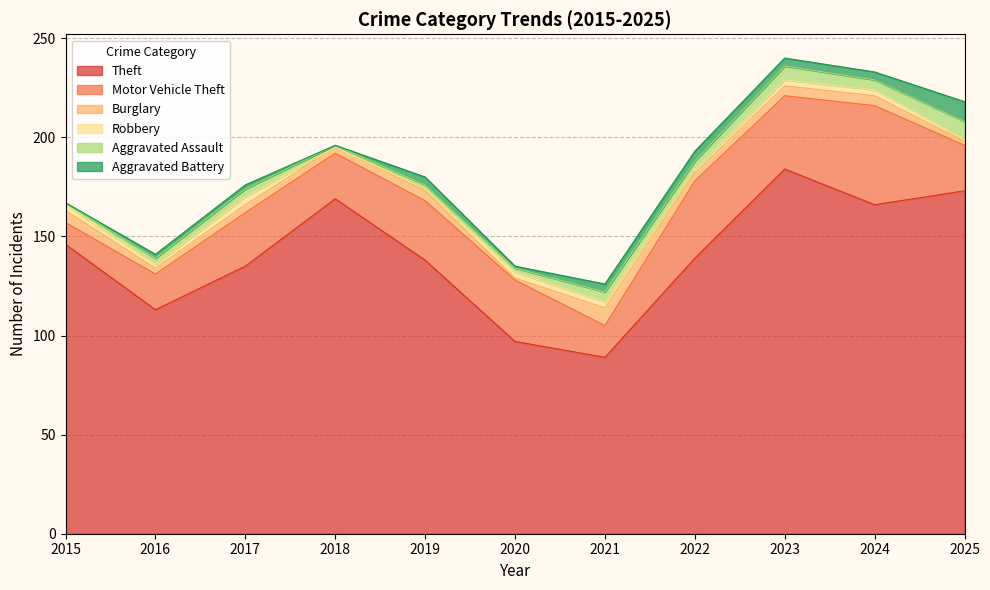

At which category does Theft reach its first local peak?

2018